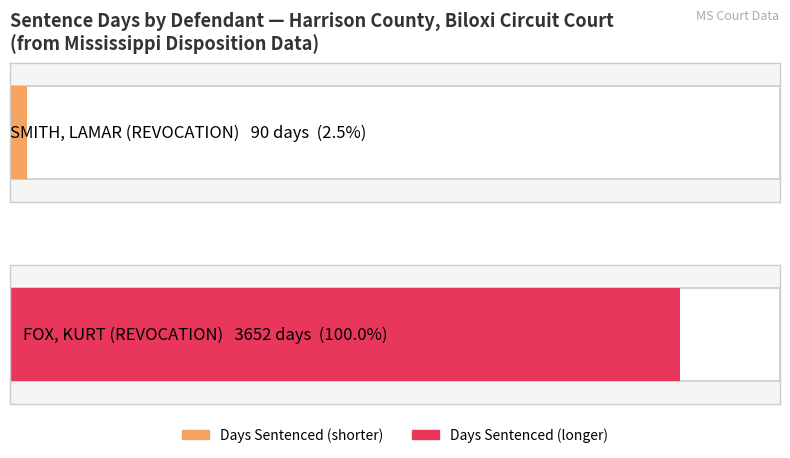

What is the maximum value shown in the chart?

3652